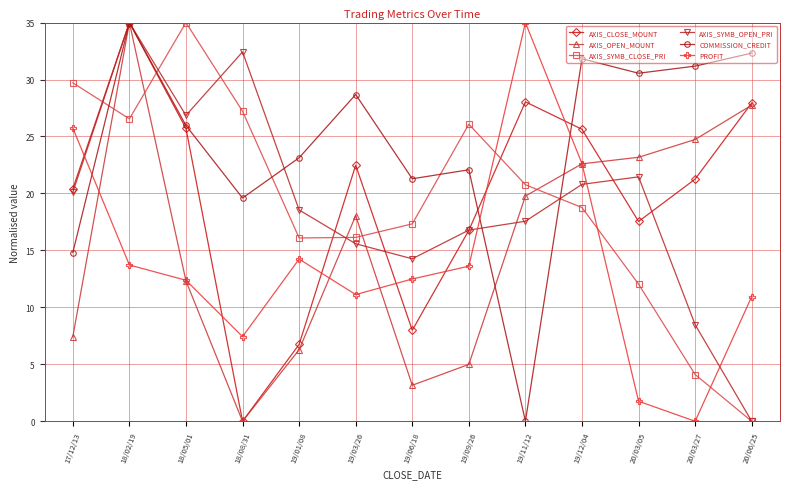

What is the label of the 1st point from the left?

17/12/13